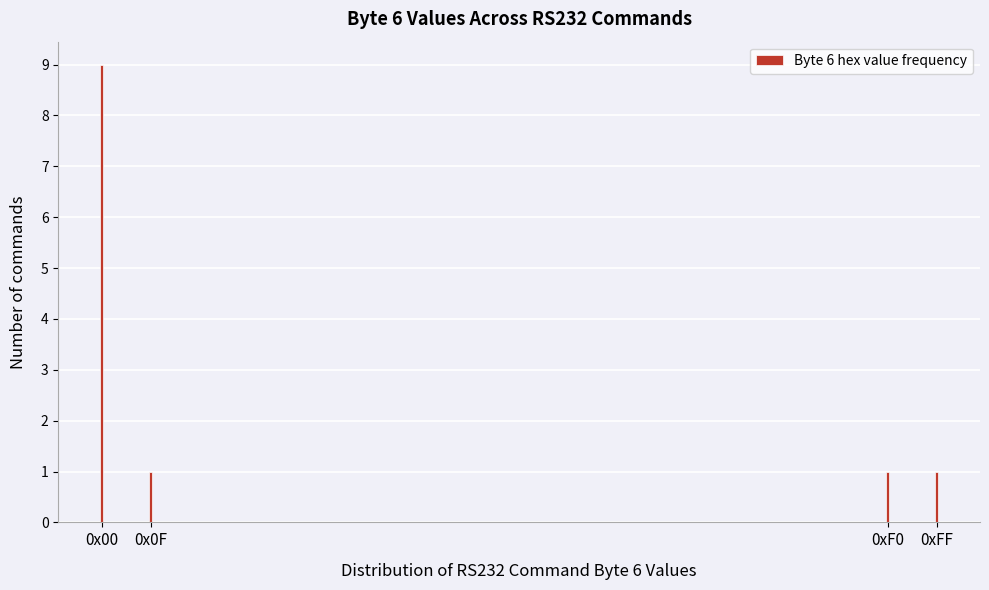

Reading left to right, what are all the values shown in this chart?

0x00=9	0x0F=1	0xF0=1	0xFF=1